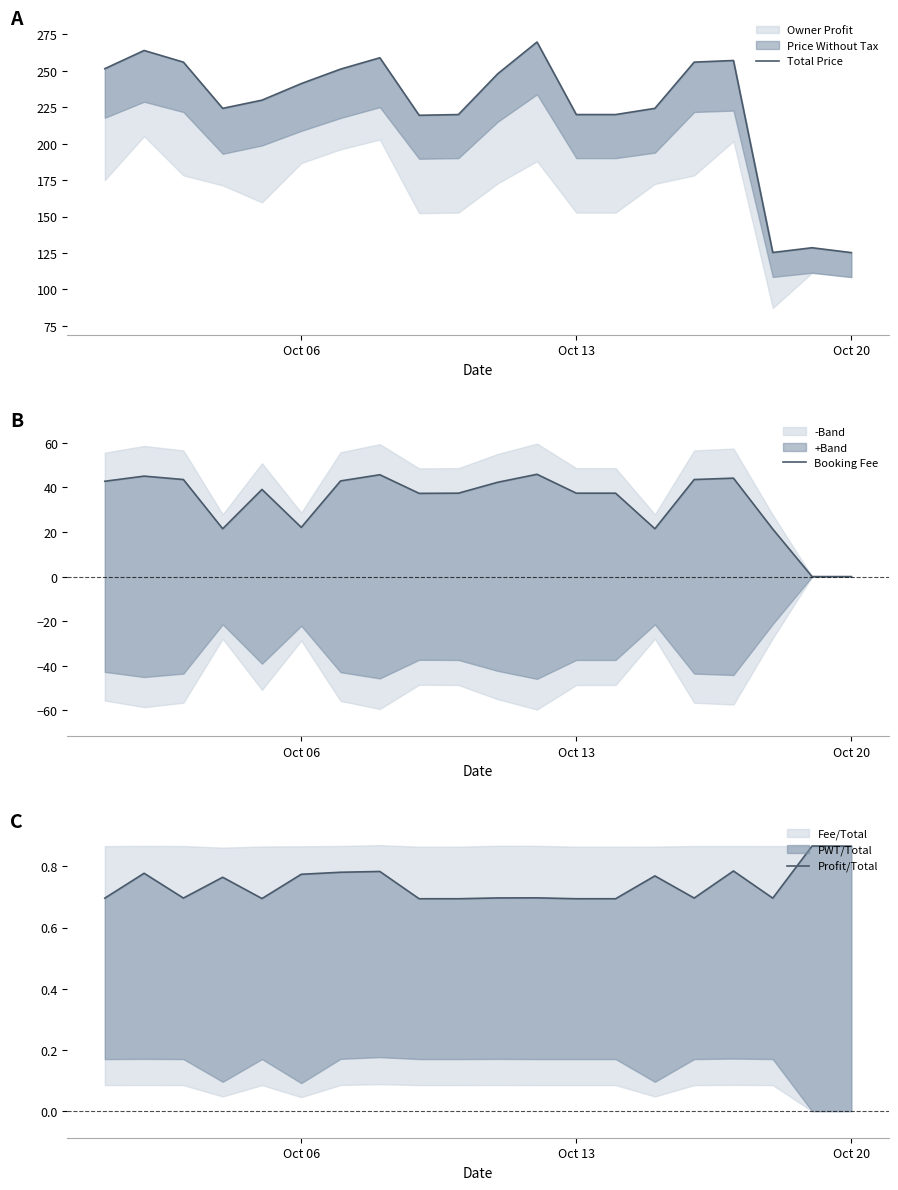

What is the value of the Total Price point at the 7th from the left?

251.2